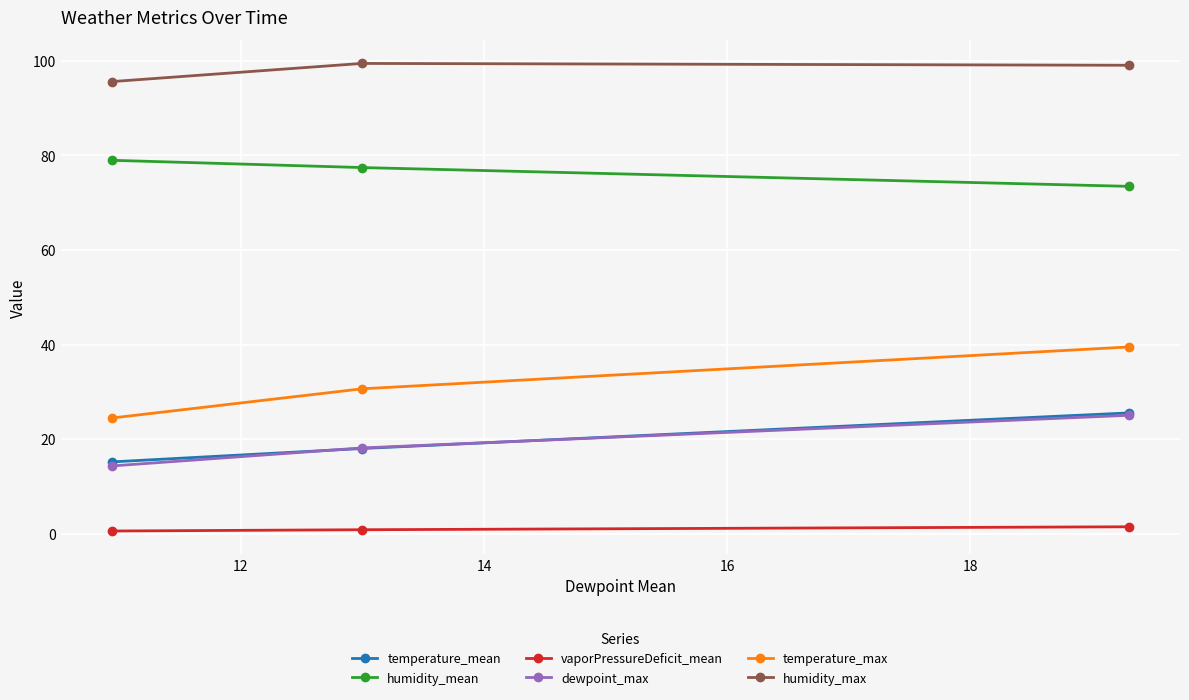

What is the value of the humidity_mean point at the 3rd from the left?

73.5